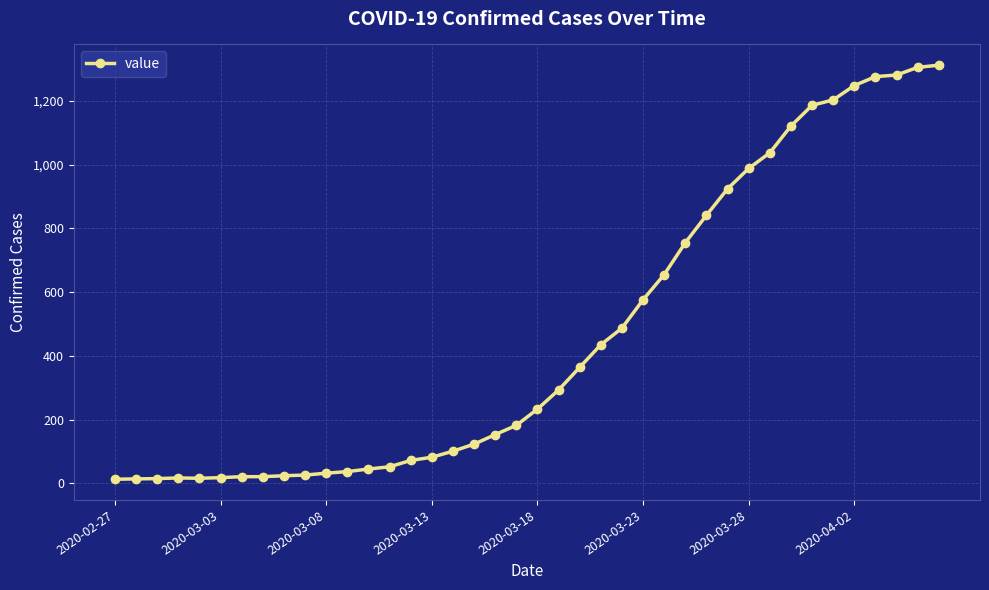

What is the sum of all values?

18584